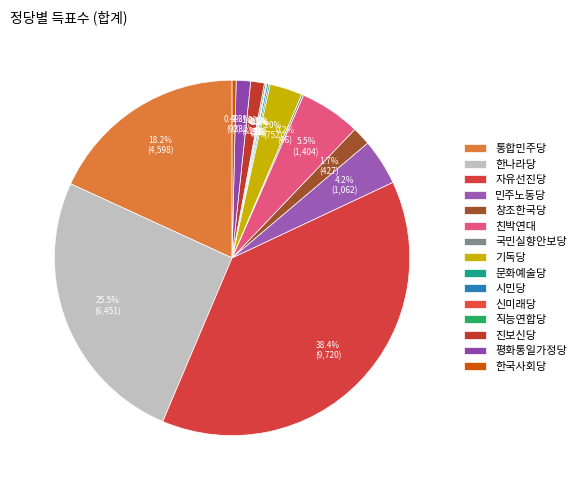

What is the largest slice in the pie chart?

자유선진당